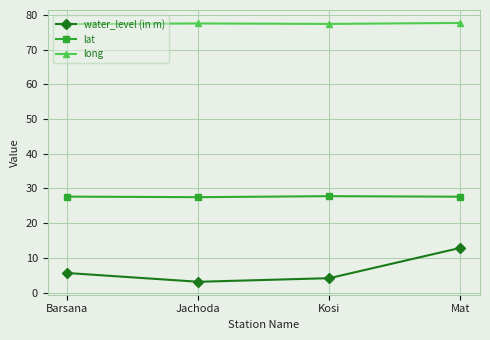

What is the difference between the maximum and minimum values in the long series?

0.3